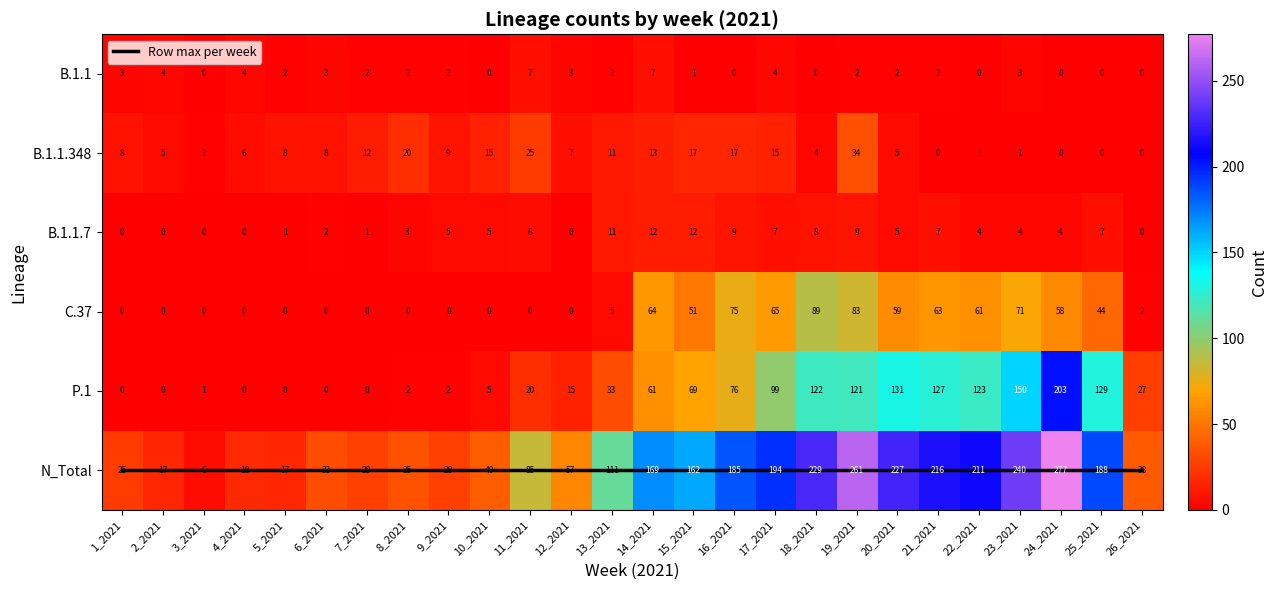

Which series changed the most between 4_2021 and 22_2021?

N_Total